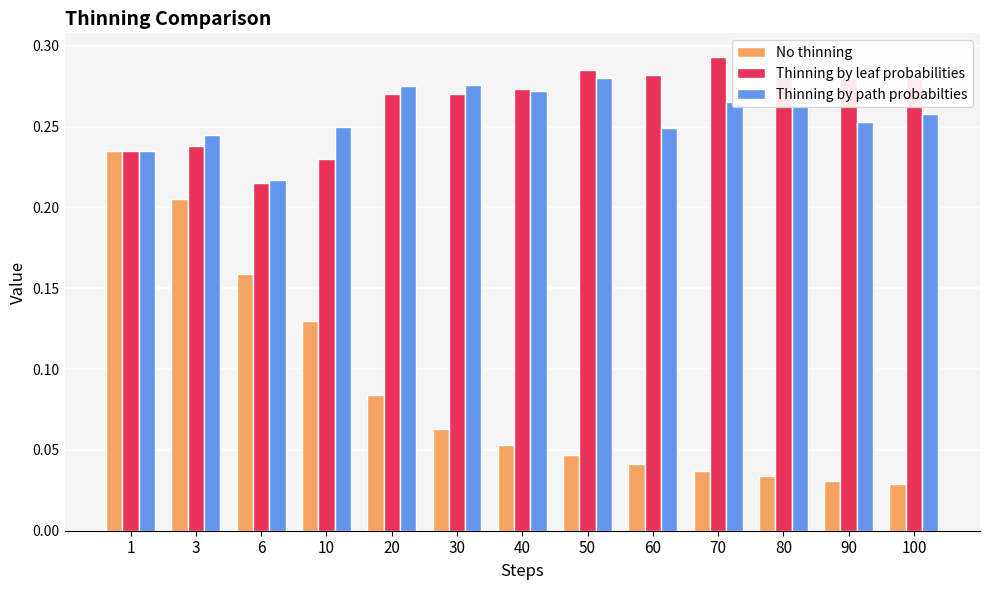

At which category does the chart reach its peak across all series?

70